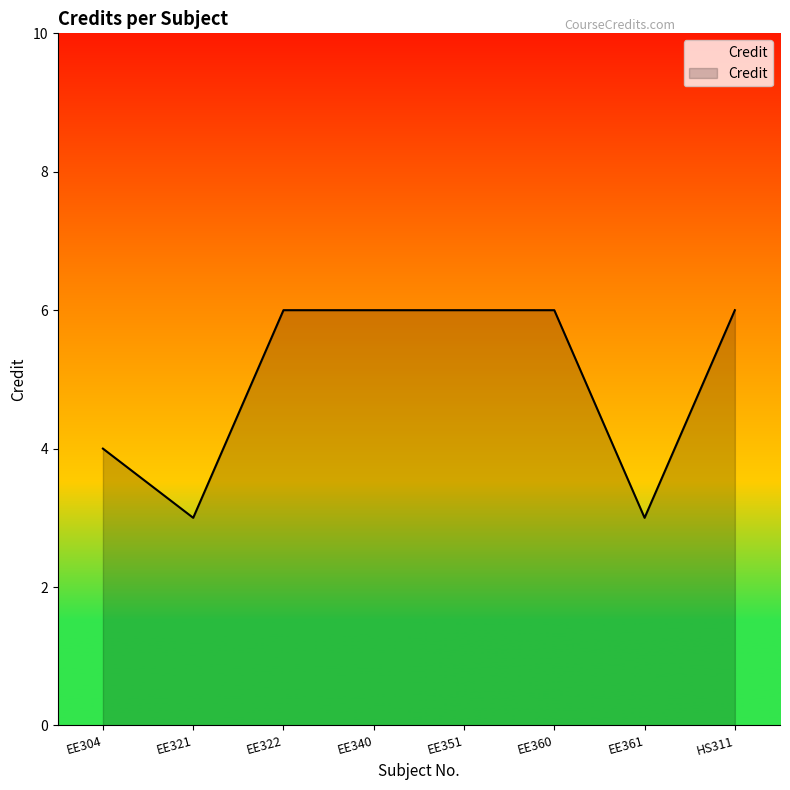

Approximately how many times larger is the value at EE351 compared to EE360?

1.0